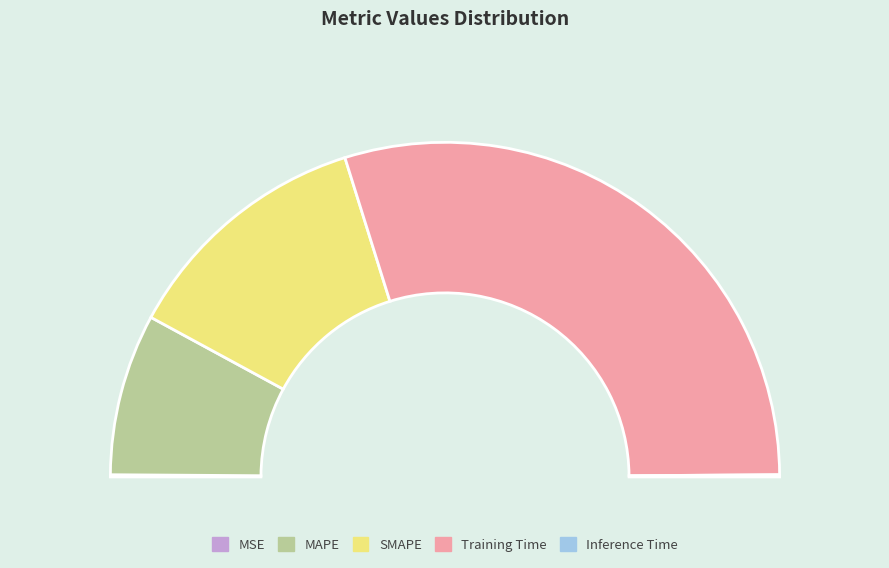

Which category accounts for the majority?

Training Time